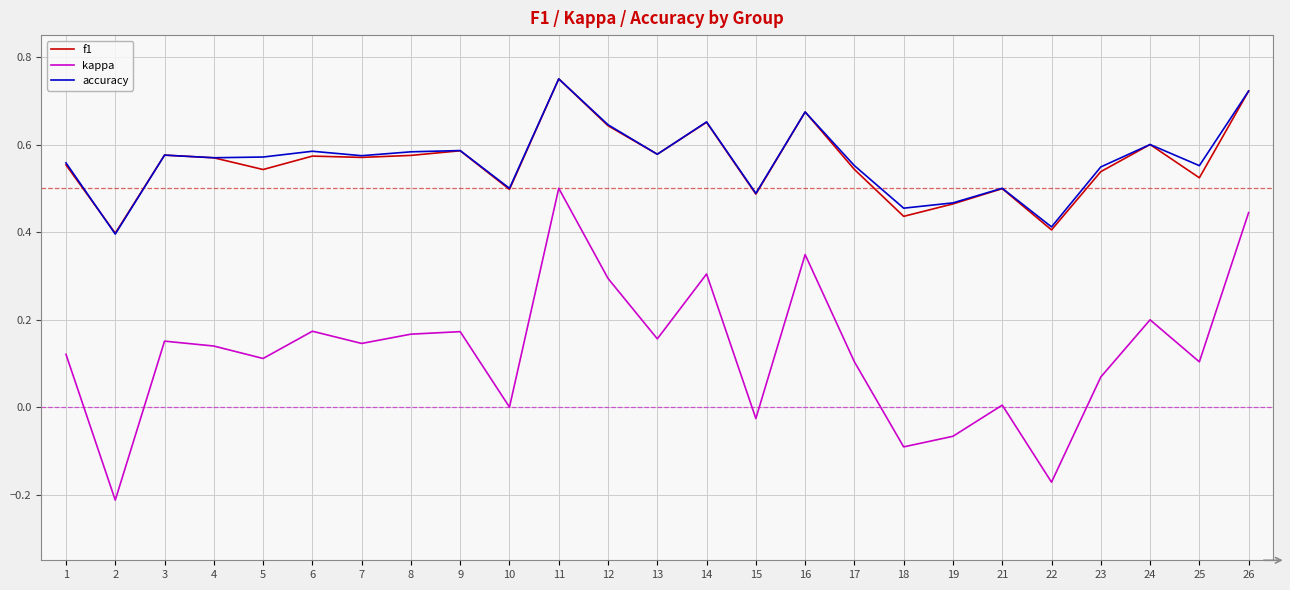

At which label does kappa reach its peak?

11